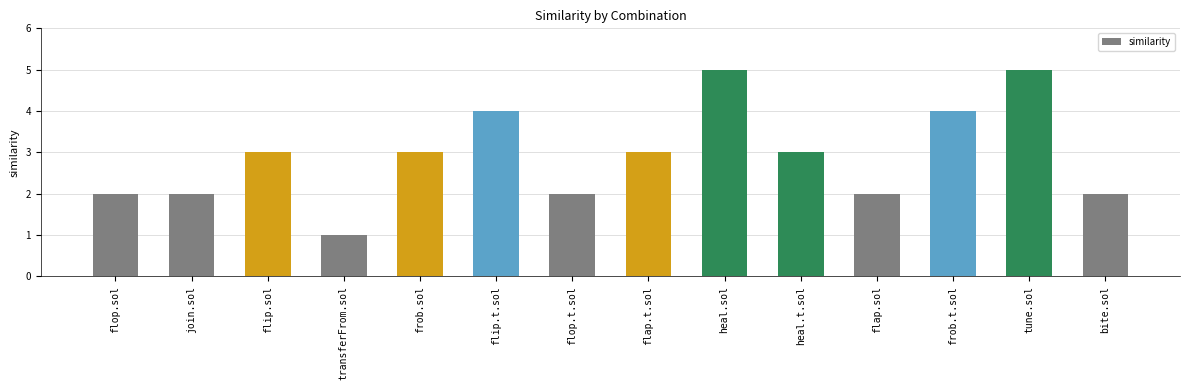

What is the difference between the values at heal.t.sol and heal.sol?

2